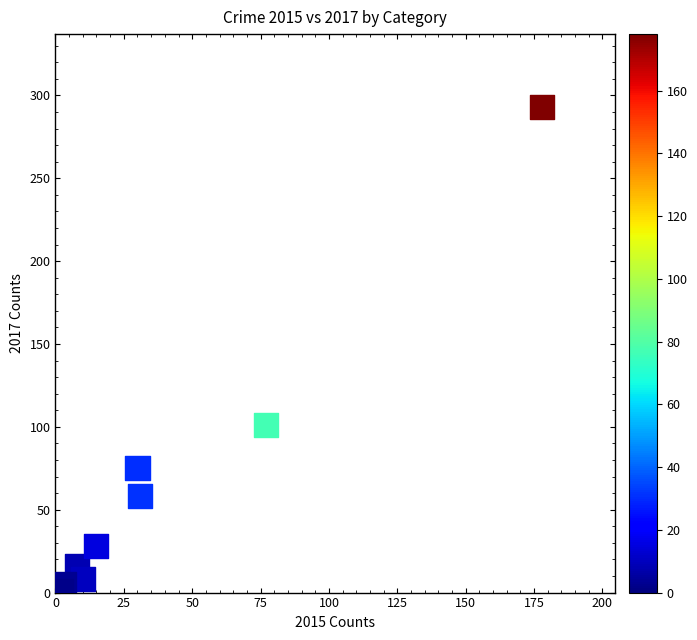

What Y value in the scatter plot is closest to 147?

101